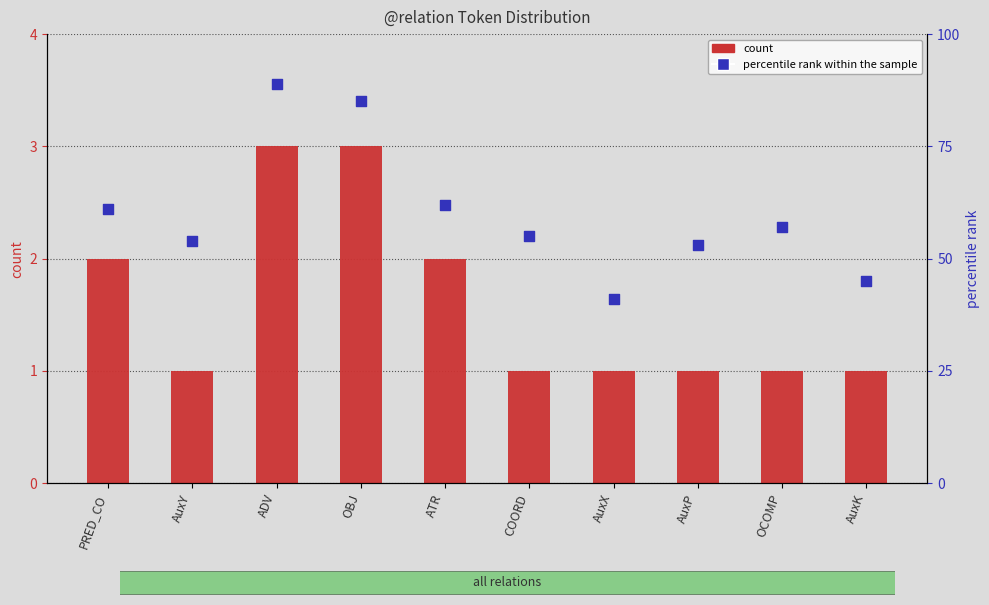

What is the total value across all series at AuxY?

55